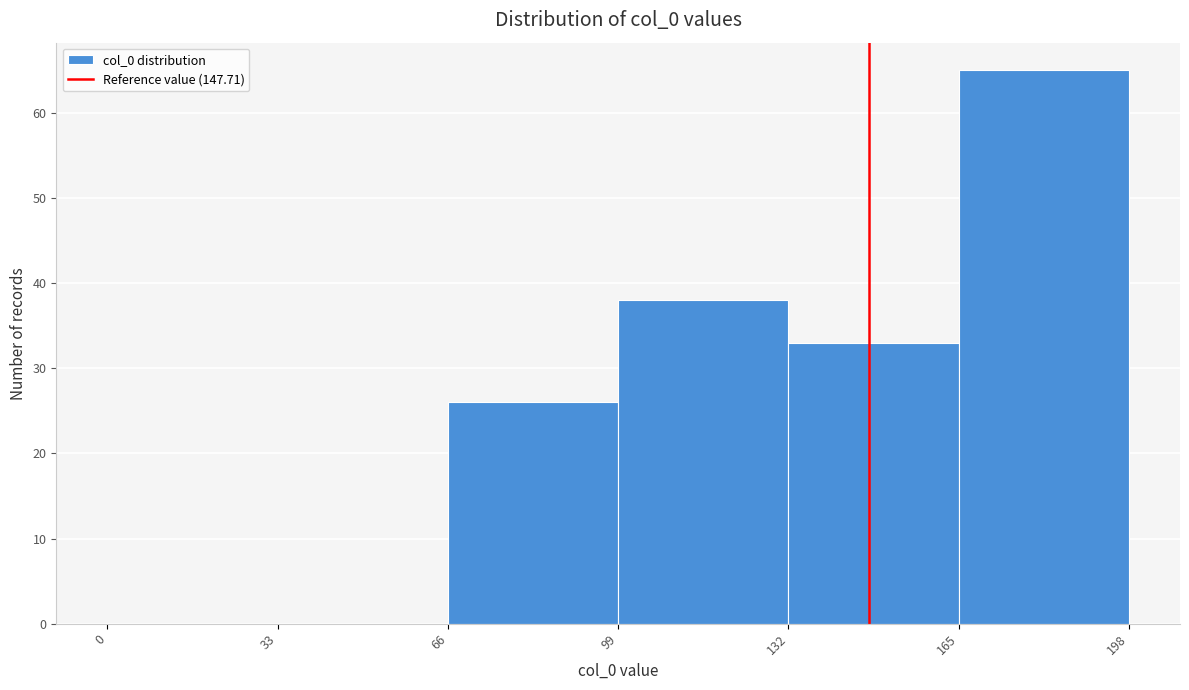

Reading left to right, transcribe this chart: for each bar, give the range it covers on the x-axis and its height. The values are not printed on the chart, so give them approximately, as read against the axis.

0 to 33: 0
33 to 66: 0
66 to 99: 26
99 to 132: 38
132 to 165: 33
165 to 198: 65